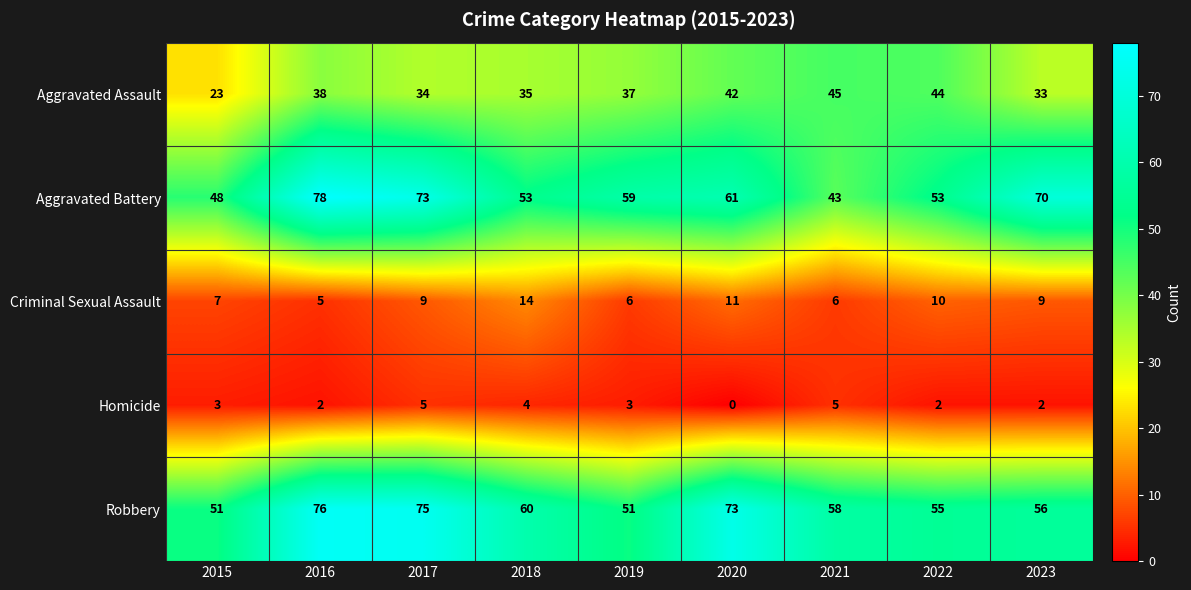

Which series changed the most between 2017 and 2021?

Aggravated Battery